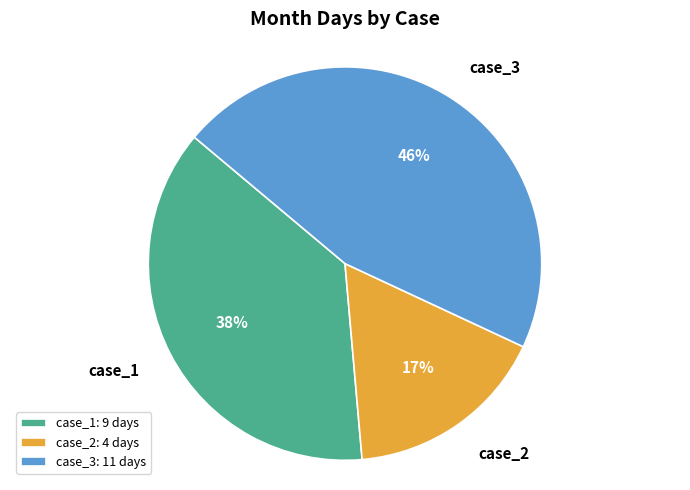

How many segments does this pie chart have?

3